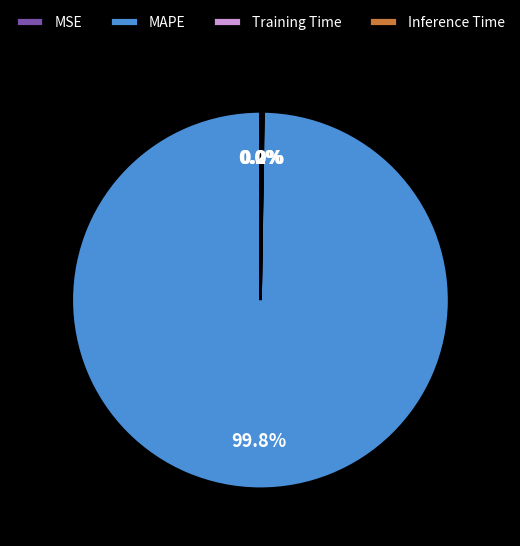

Is there any slice that represents more than half of the pie?

Yes